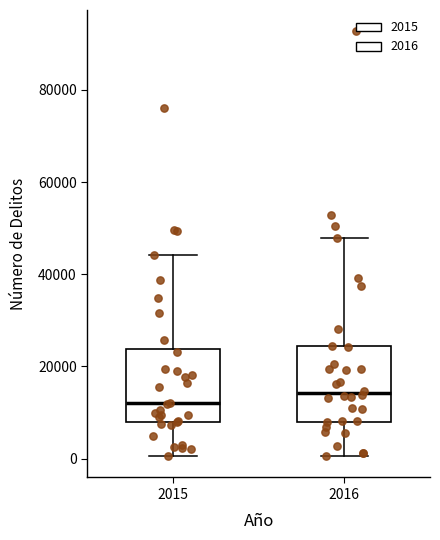

Where does the median line of the box at x = 2015 sit on the y-axis? The values are not printed on the chart, so give them approximately, as read against the axis.

12000